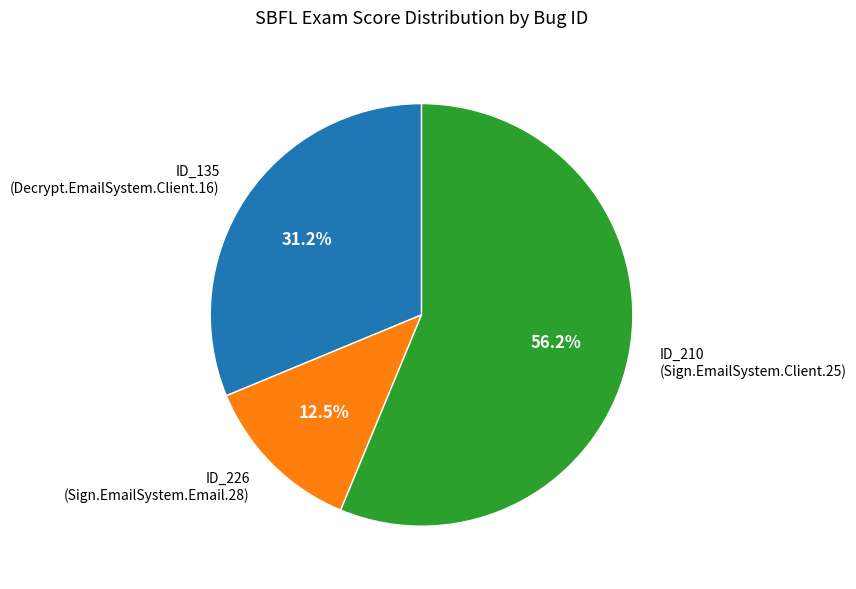

Between ID_226 (Sign.EmailSystem.Email.28) and ID_135 (Decrypt.EmailSystem.Client.16), which is larger?

ID_135 (Decrypt.EmailSystem.Client.16)